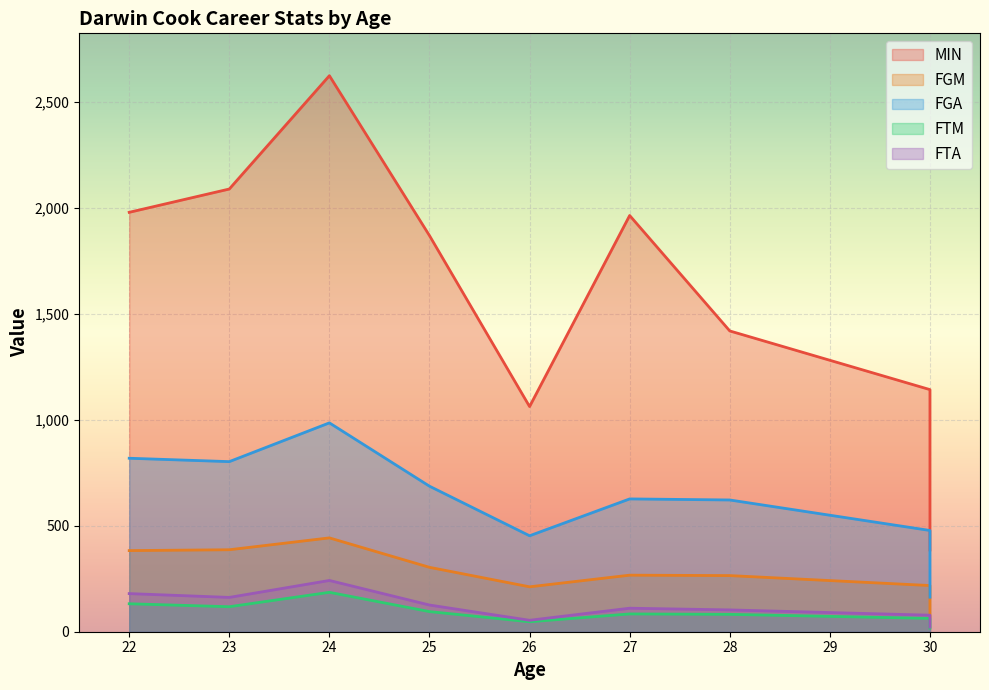

Reading right to left, extract all data points from this chart.

MIN: 30=386	30=757	30=1143	28=1420	27=1965	26=1063	25=1870	24=2625	23=2090	22=1980
FGM: 30=71	30=147	30=218	28=265	27=267	26=212	25=304	24=443	23=387	22=383
FGA: 30=163	30=315	30=478	28=622	27=627	26=453	25=687	24=986	23=803	22=819
FTM: 30=17	30=46	30=63	28=82	27=84	26=47	25=95	24=186	23=118	22=132
FTA: 30=22	30=56	30=78	28=103	27=111	26=54	25=126	24=242	23=162	22=180